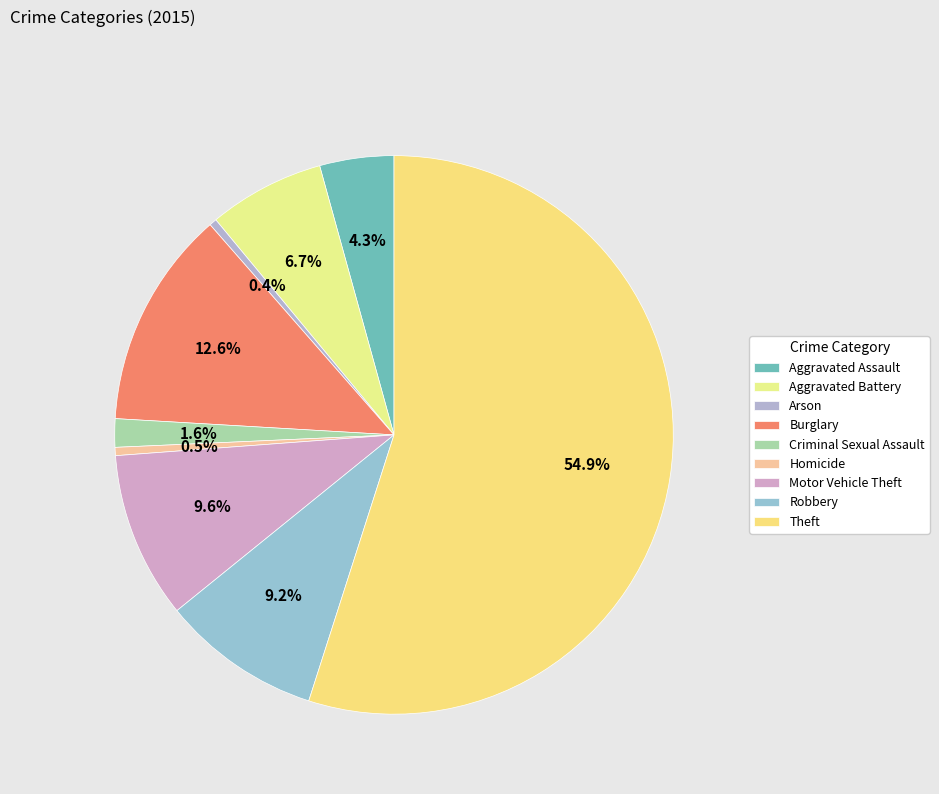

What is the majority slice?

Theft